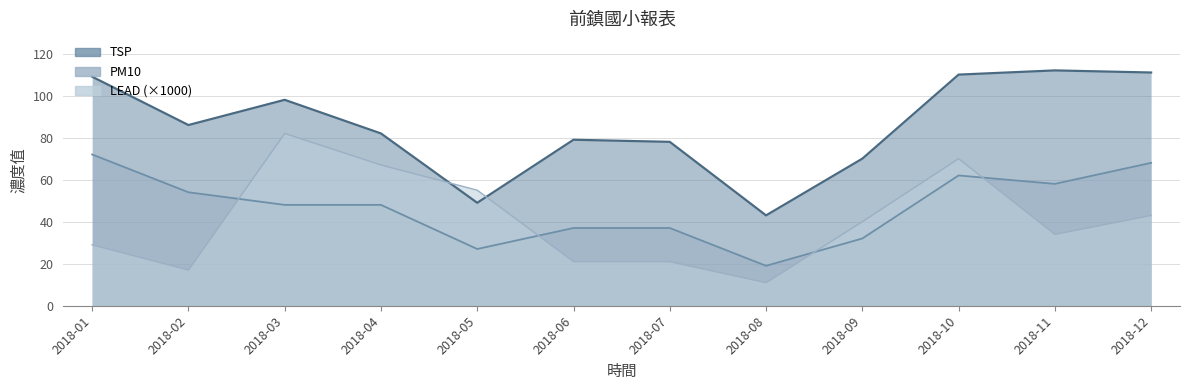

Which category has the highest value in the TSP series?

2018-11